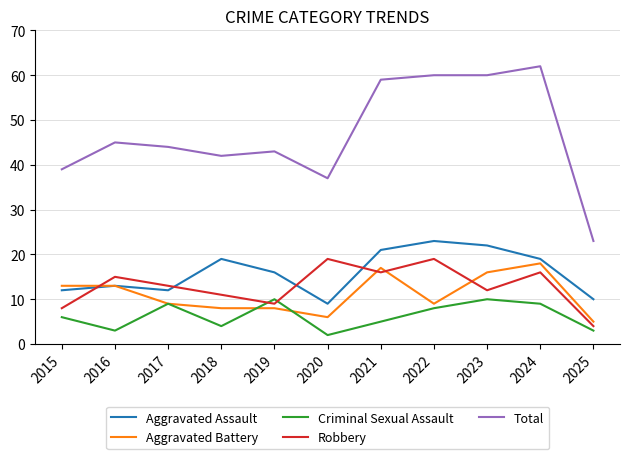

True or false: Aggravated Battery has a value of 6 at 2016.

False